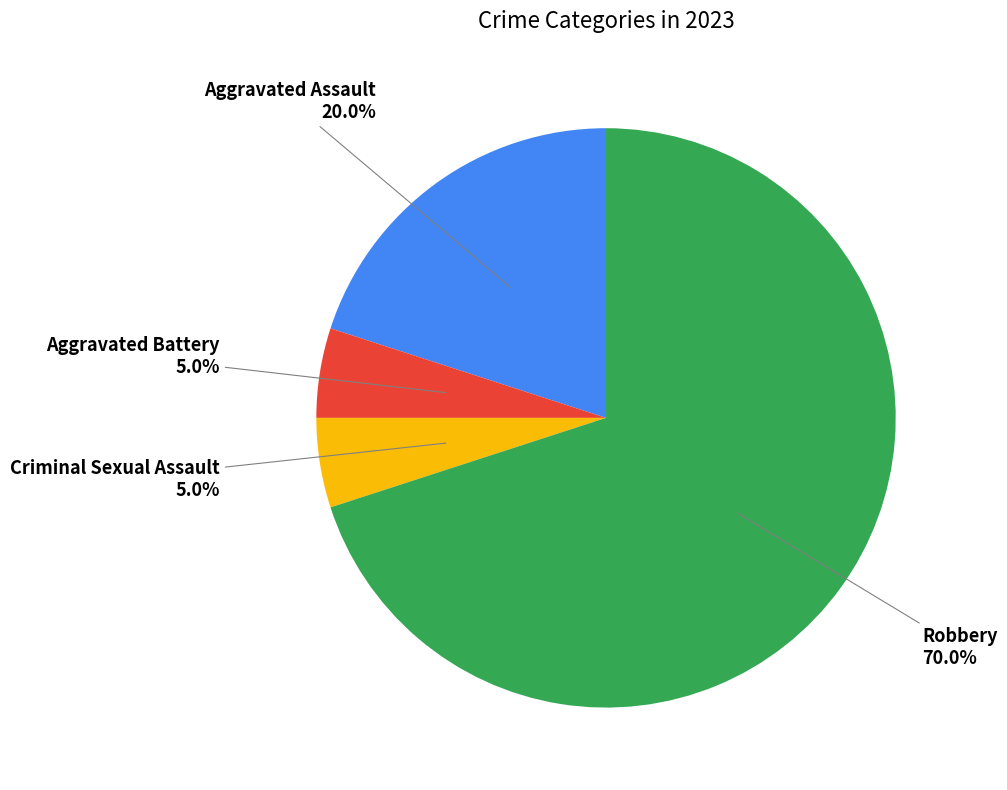

What is the ratio of the value at Robbery to the value at Criminal Sexual Assault?

14.0